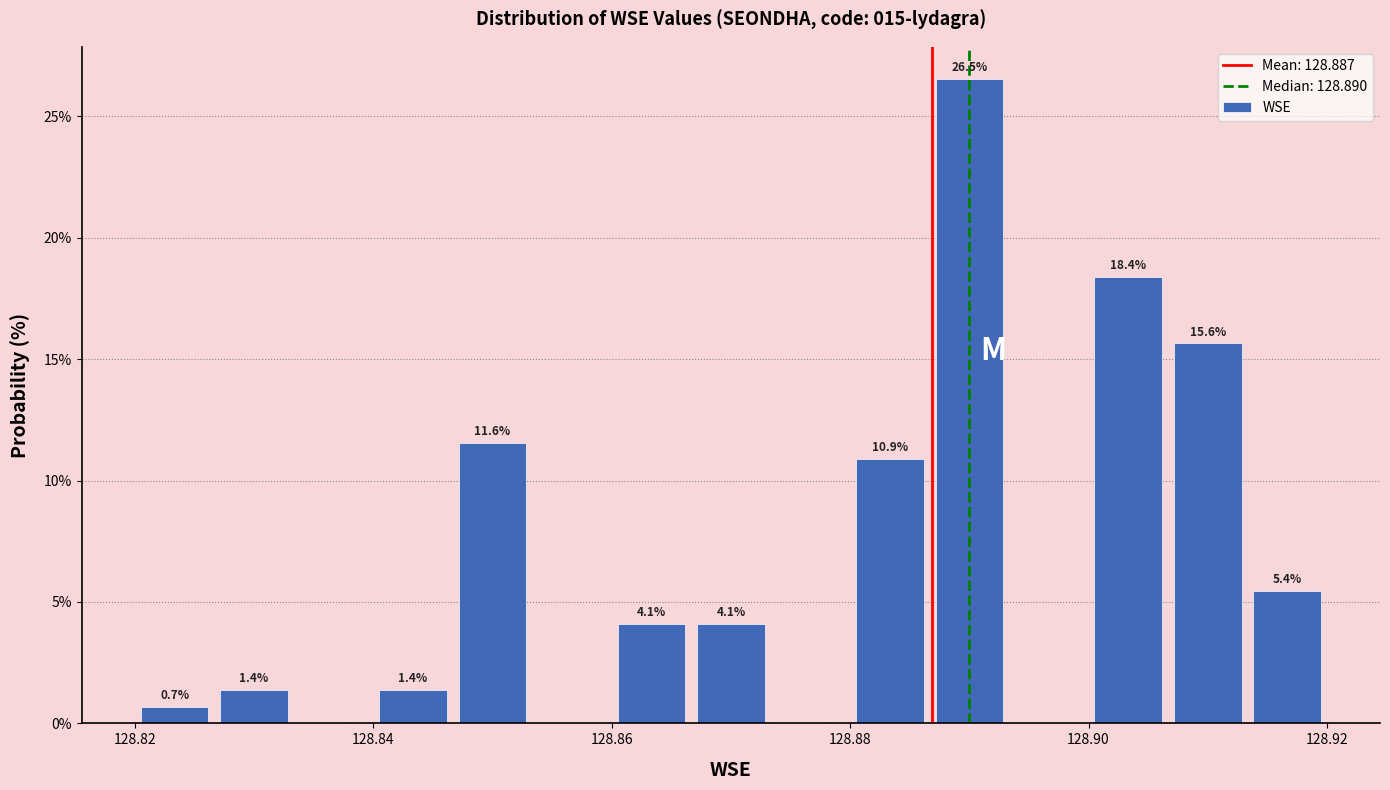

Around what value on the x-axis is the tallest bar? Give the approximate position of its centre, as read against the axis.

128.890